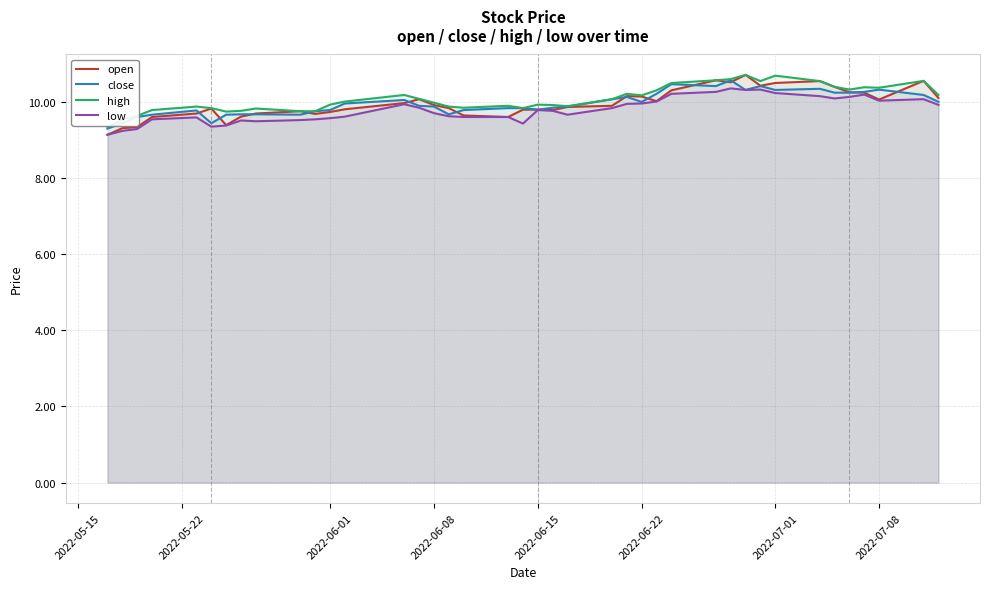

Is it true that high equals 15.0 at 2022-07-01?

False